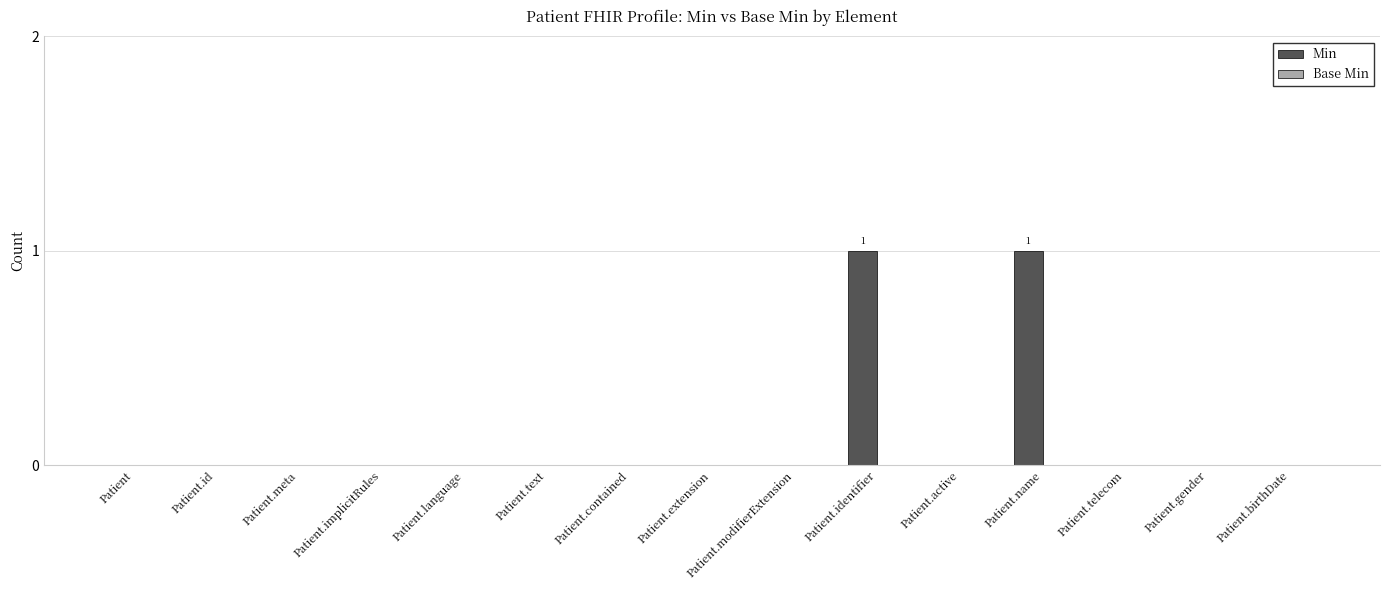

The chart shows a value of 0 at Patient.id. True or false?

True